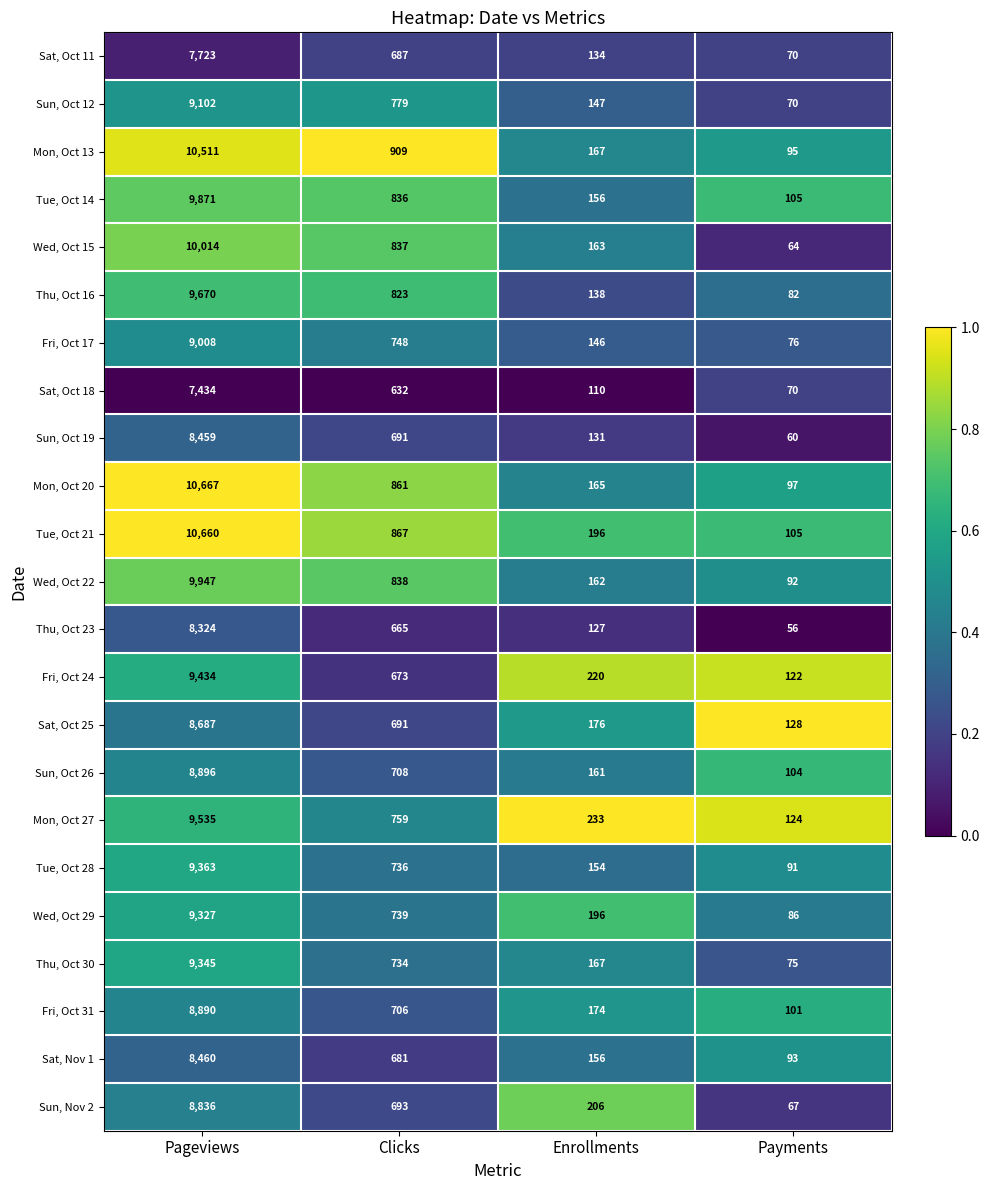

What is the difference between the maximum and minimum values in the Thu, Oct 23 series?

8268